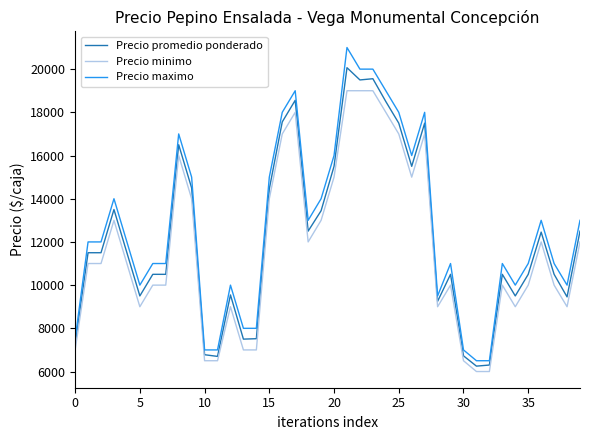

What is the highest value of the Precio minimo series?

19000